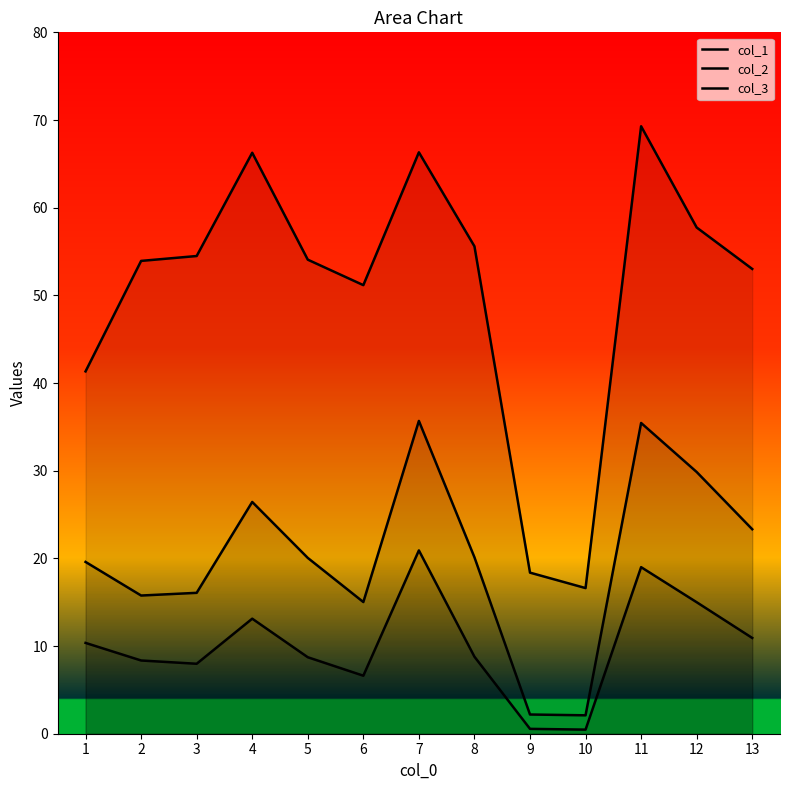

How many lines are shown in the chart?

3